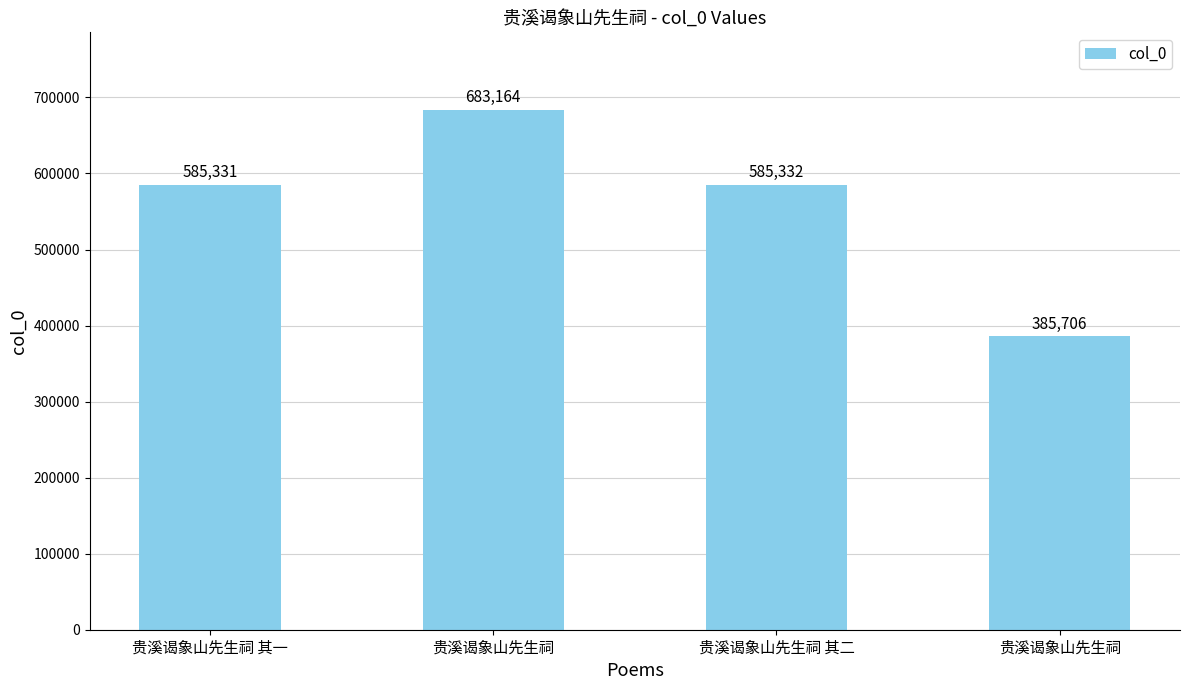

Reading left to right, transcribe all the data shown in this chart.

贵溪谒象山先生祠 其一=585331	贵溪谒象山先生祠=683164	贵溪谒象山先生祠 其二=585332	贵溪谒象山先生祠=385706